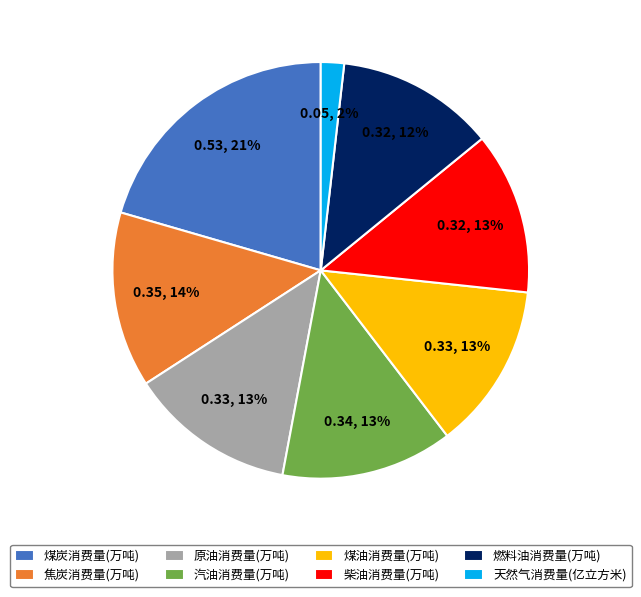

To the nearest percent, what is the combined percentage of 焦炭消费量(万吨) and 原油消费量(万吨)?

27%